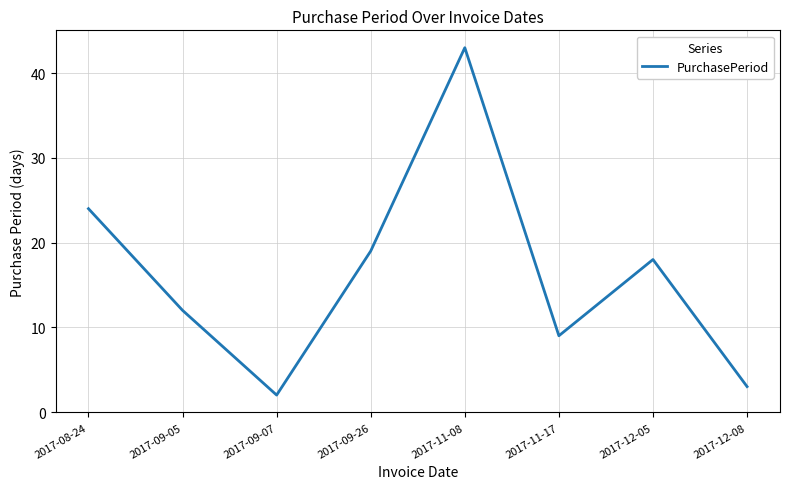

What position from the left is 2017-09-07?

3